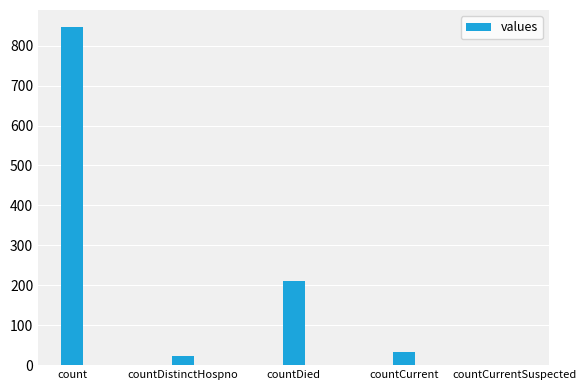

How many positive values are there?

4